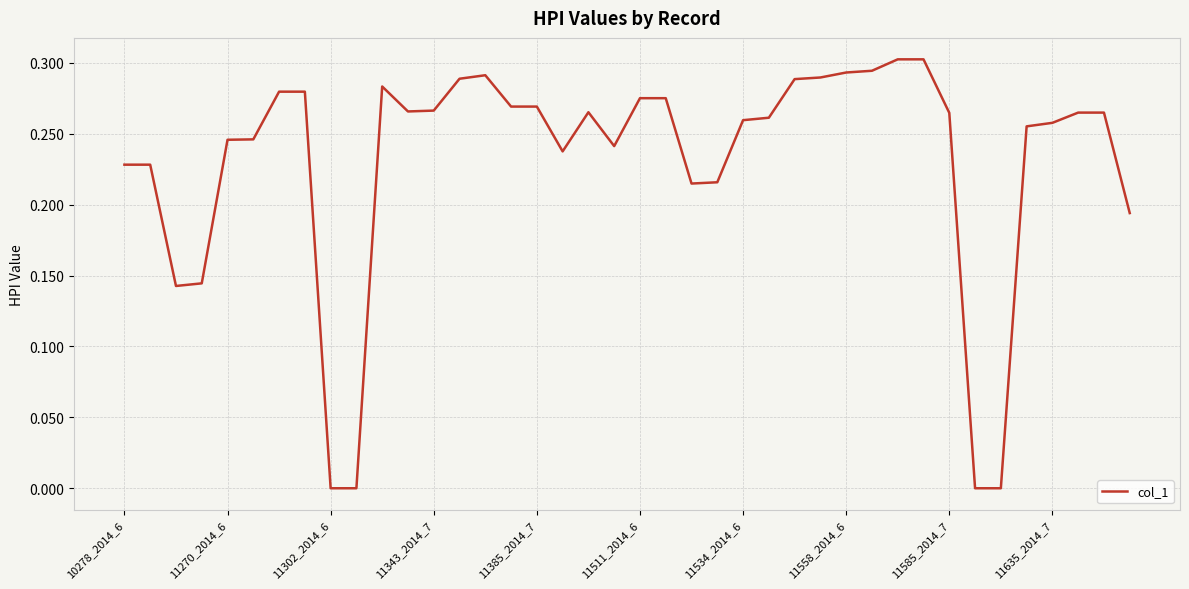

Rank the categories by value from highest to lowest.

30, 31, 29, 28, 14, 27, 13, 26, 10, 11534_2014_6, 11558_2014_6, 20, 21, 15, 16, 12, 11, 18, 37, 38, 32, 25, 24, 36, 35, 11511_2014_6, 11385_2014_7, 19, 17, 10278_2014_6, 11270_2014_6, 23, 22, 39, 11343_2014_7, 11302_2014_6, 11585_2014_7, 11635_2014_7, 33, 34